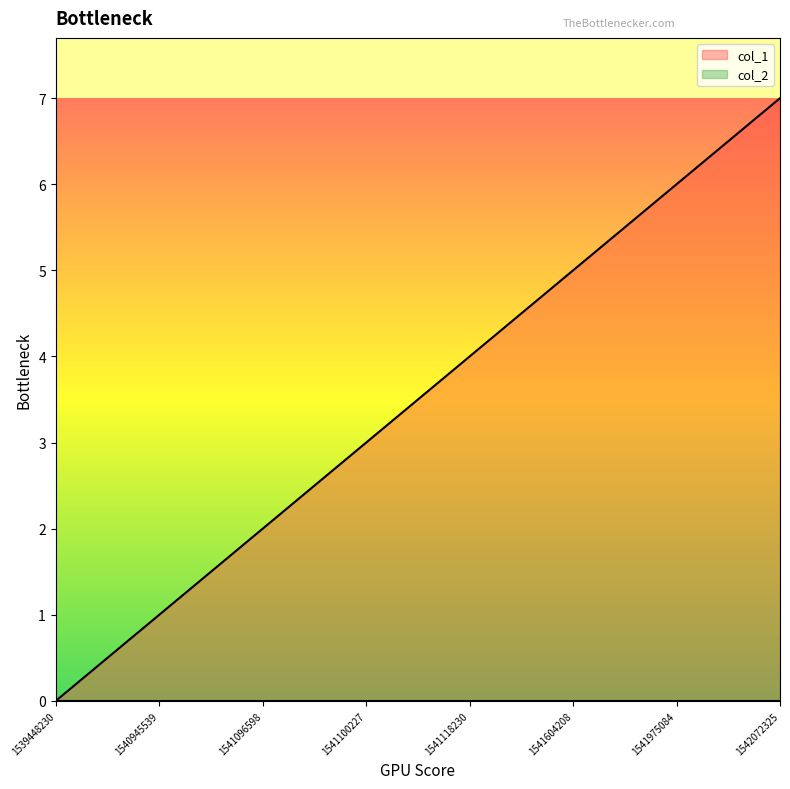

At which category does the chart reach its minimum across all series?

1539448230